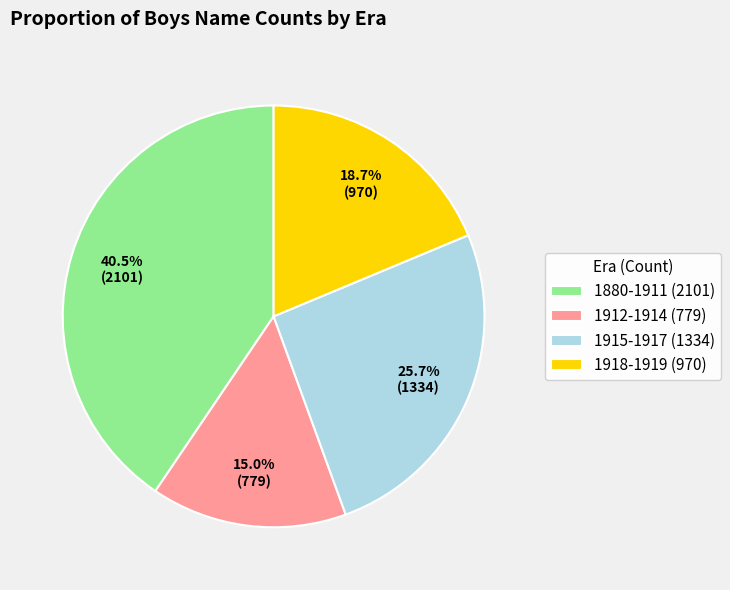

What portion of the pie excludes 1915-1917 (1334)?

74.3%